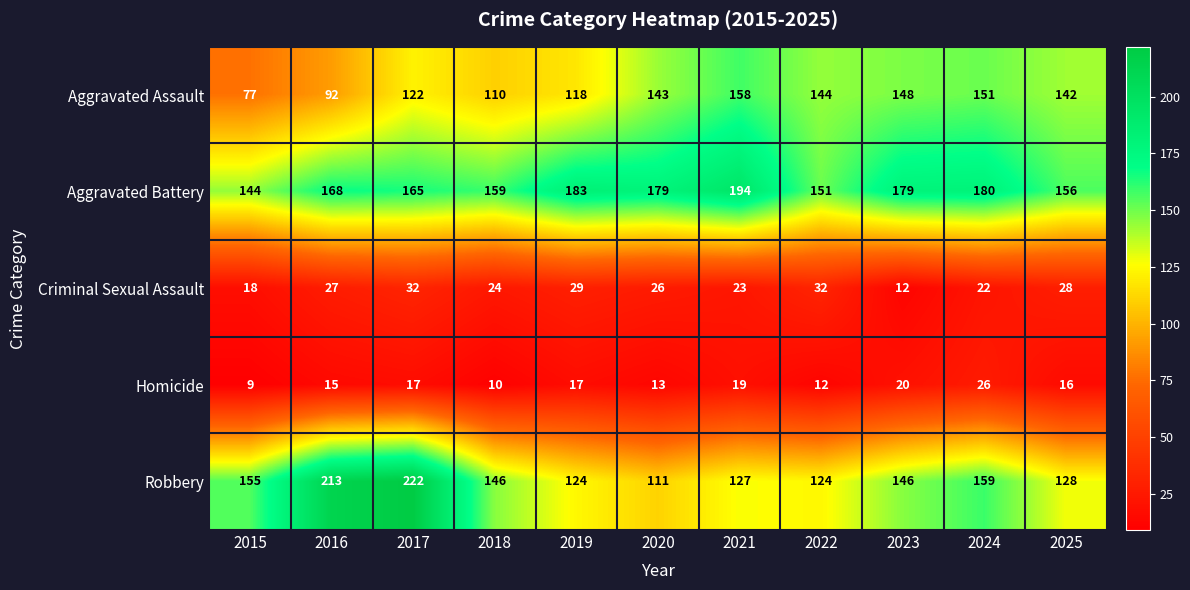

What is the difference between the Robbery values at 2017 and 2025?

94